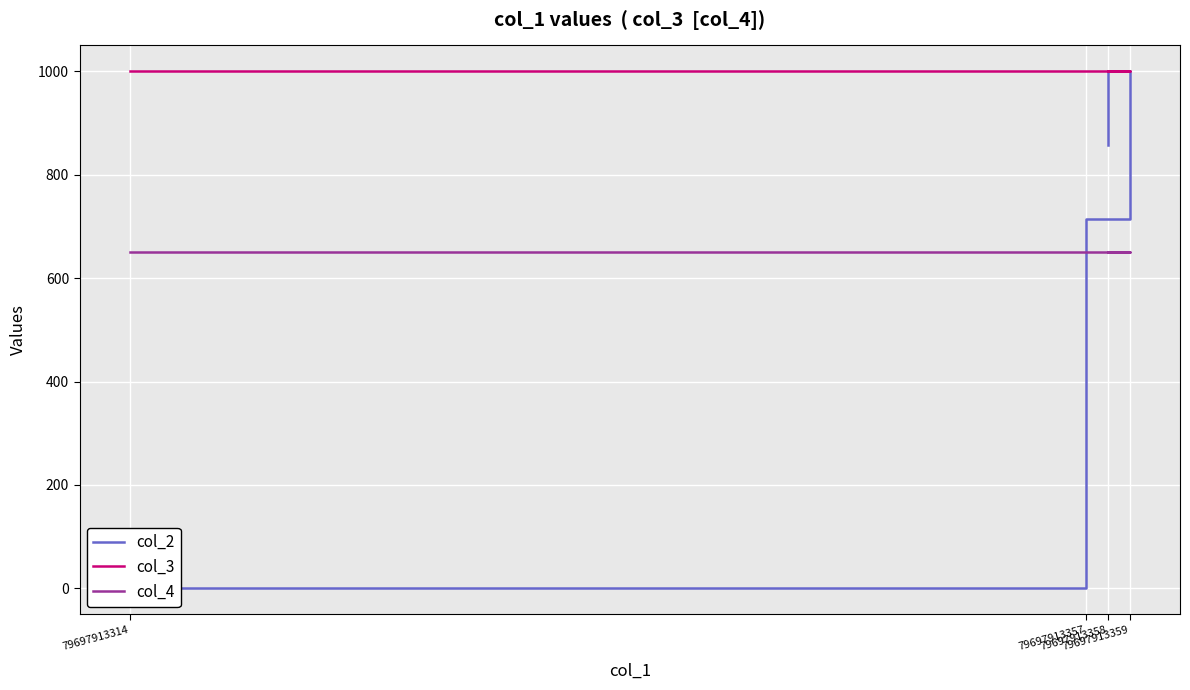

Reading left to right, what are all the values shown in this chart?

col_2: 79697913314=0.0	79697913357=714.3	79697913359=1000.0	79697913358=857.1
col_3: 79697913314=1000.0	79697913357=1000.0	79697913359=1000.0	79697913358=1000.0
col_4: 79697913314=650.0	79697913357=650.0	79697913359=650.0	79697913358=650.0